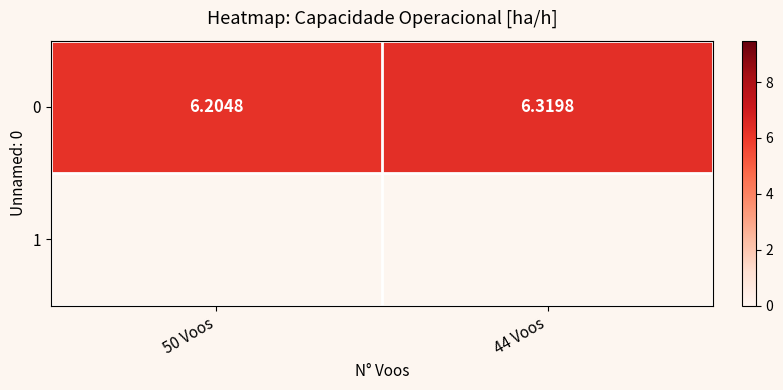

Rank the categories by value from lowest to highest.

50 Voos, 44 Voos